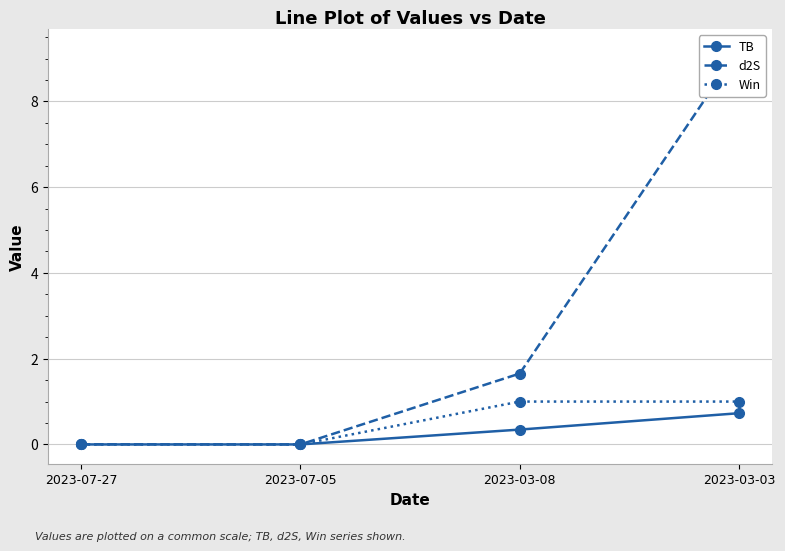

The value of d2S at 2023-07-05 is 0.0. True or false?

False